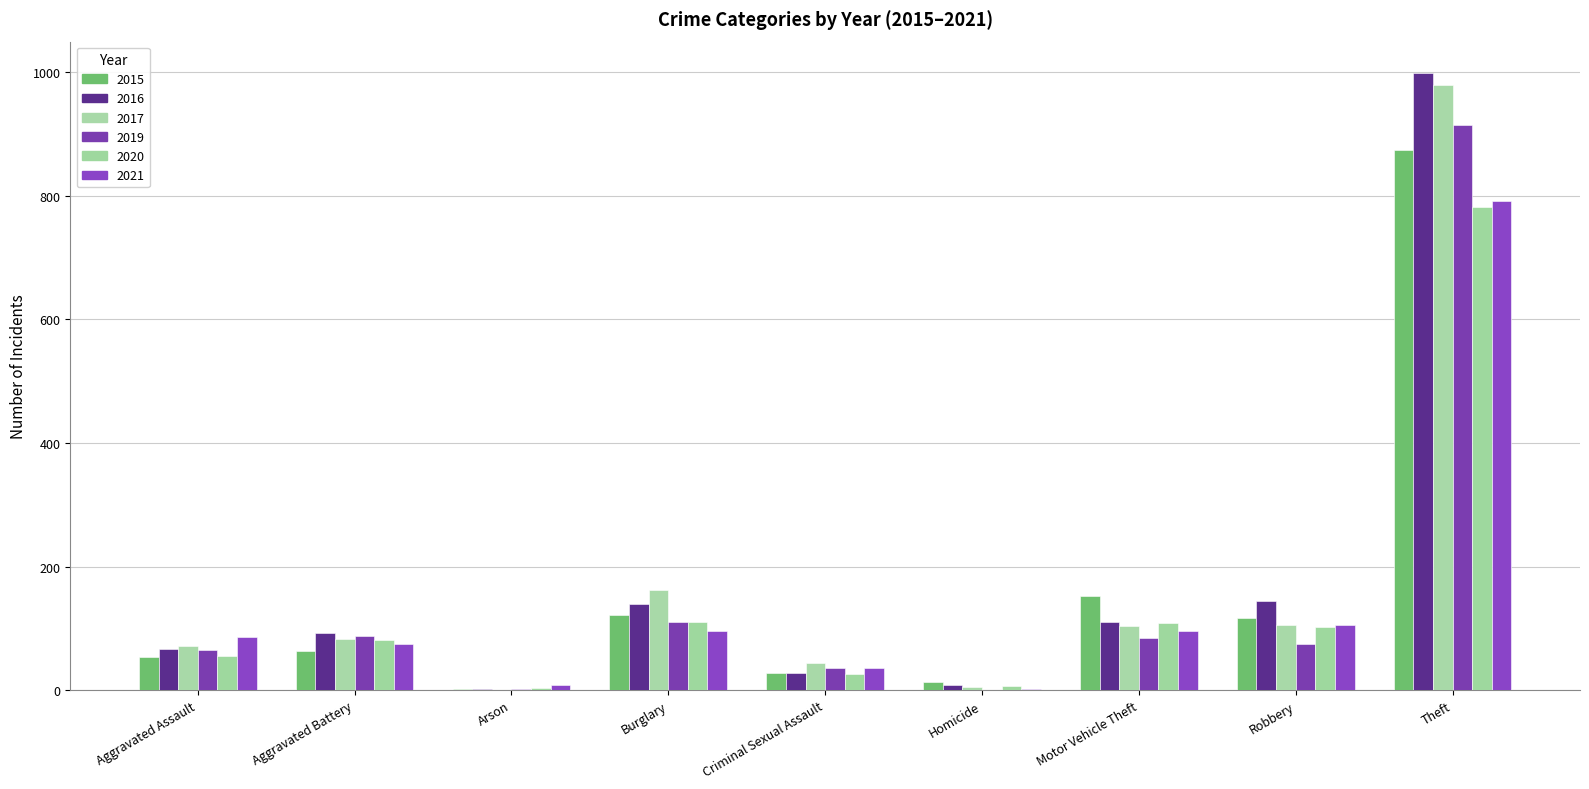

What is the sum of all 2017 values?

1555